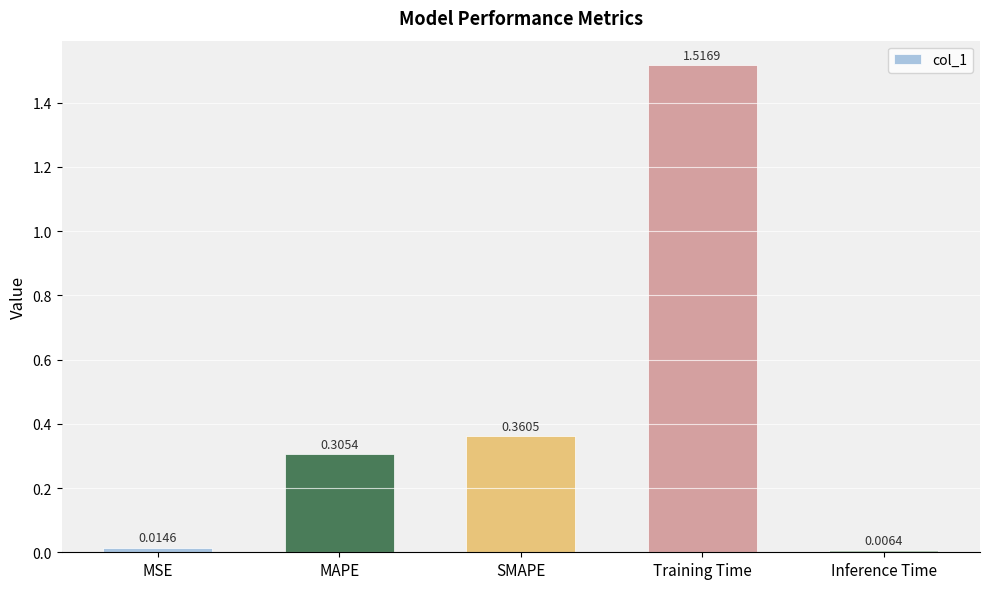

Rank the categories by value from lowest to highest.

Inference Time, MSE, MAPE, SMAPE, Training Time